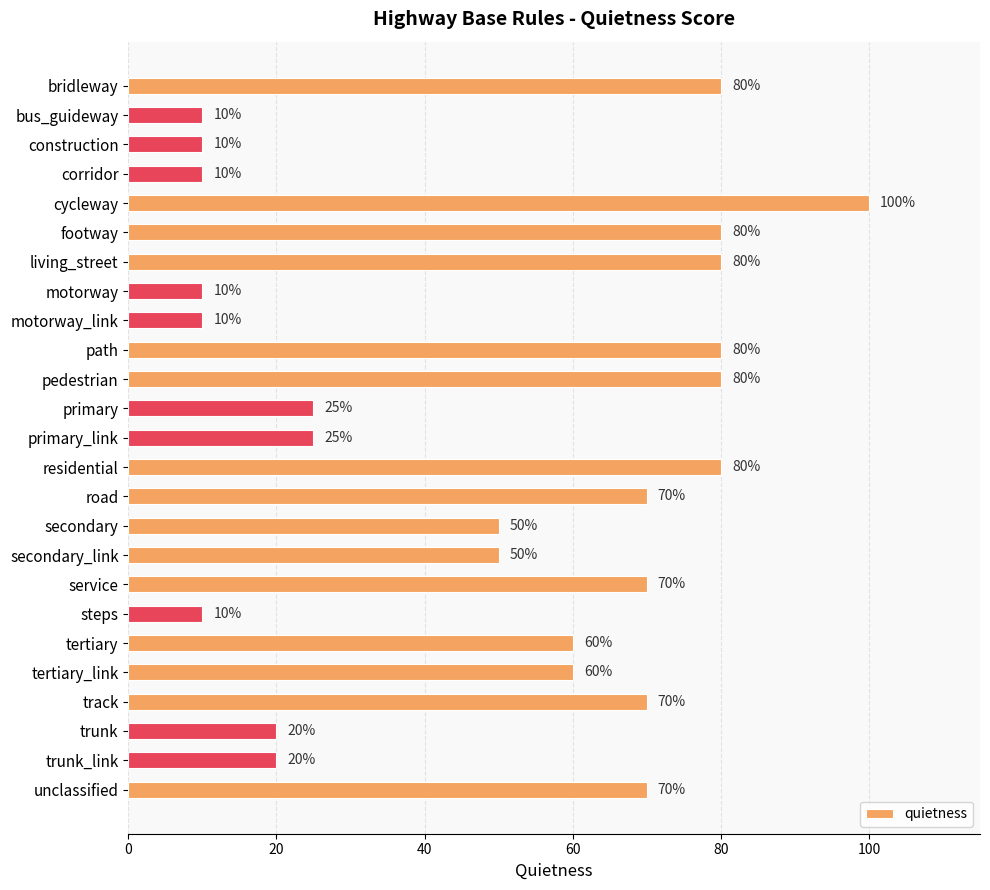

The value at cycleway is 100. True or false?

True